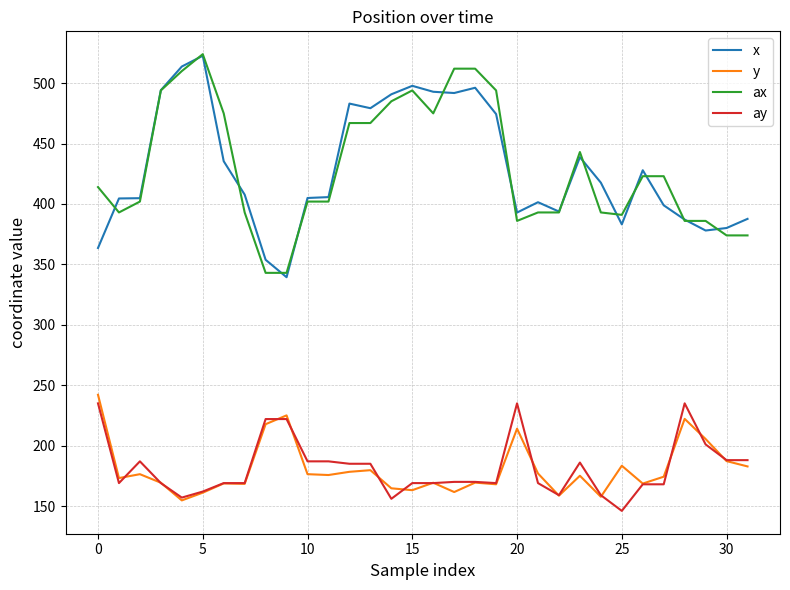

What is the difference between the maximum and minimum values in the ax series?

181.0